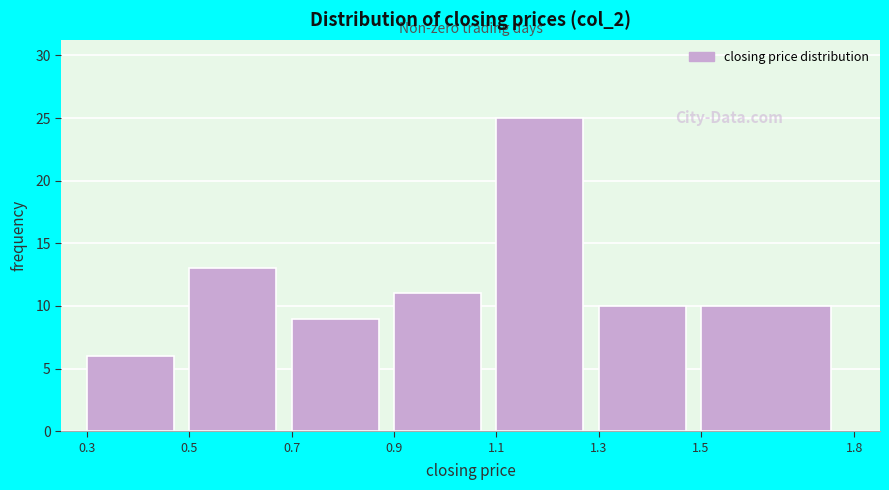

Which range on the x-axis has the tallest bar?

1.1 to 1.3